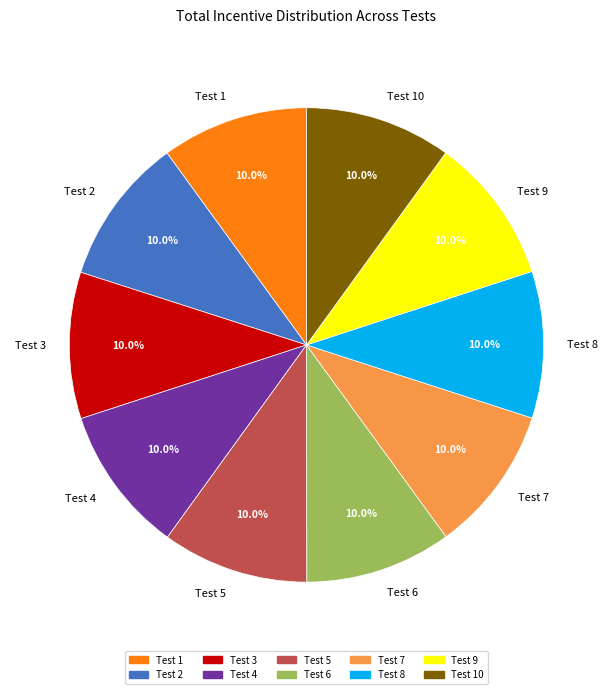

Is there a majority slice in this chart?

No